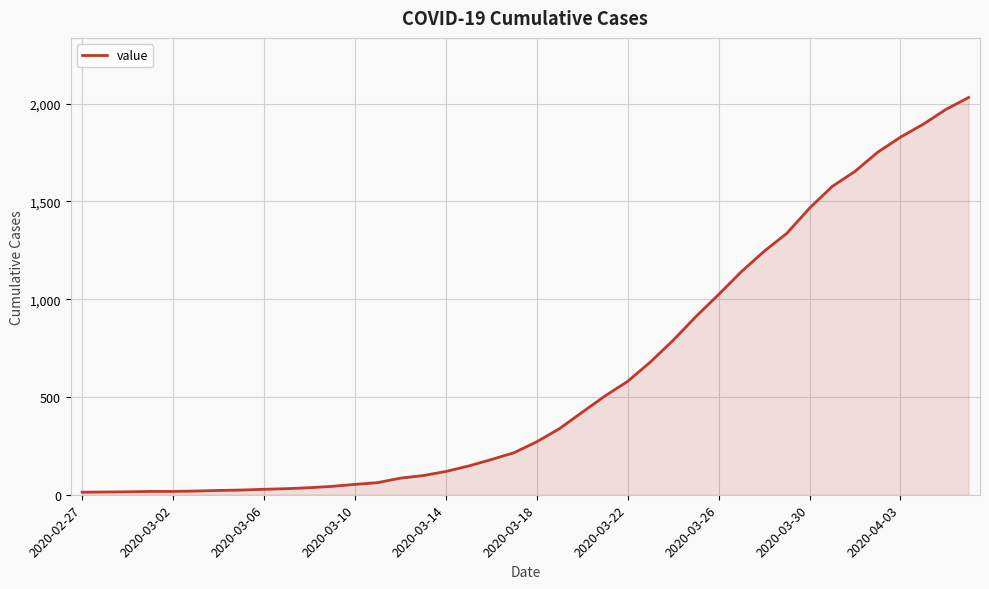

What is the greatest value displayed?

2032